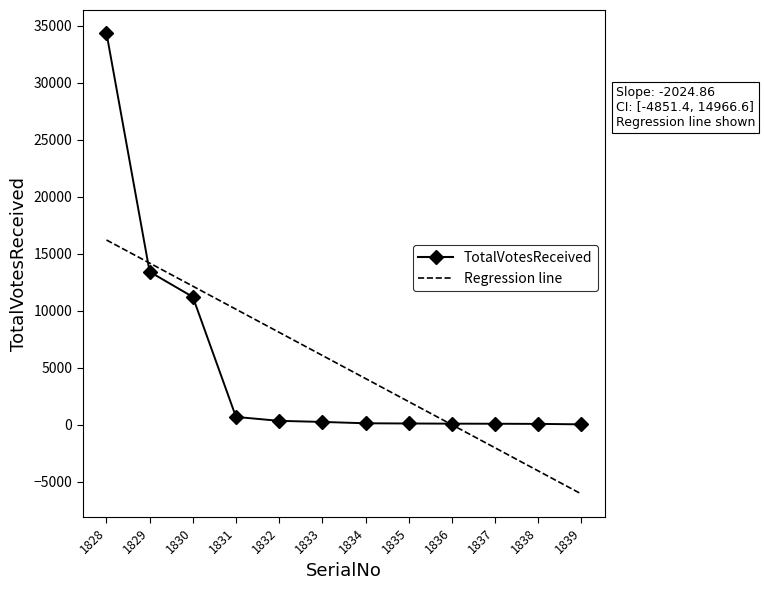

True or false: there are more than 2 points higher than both neighbors.

False